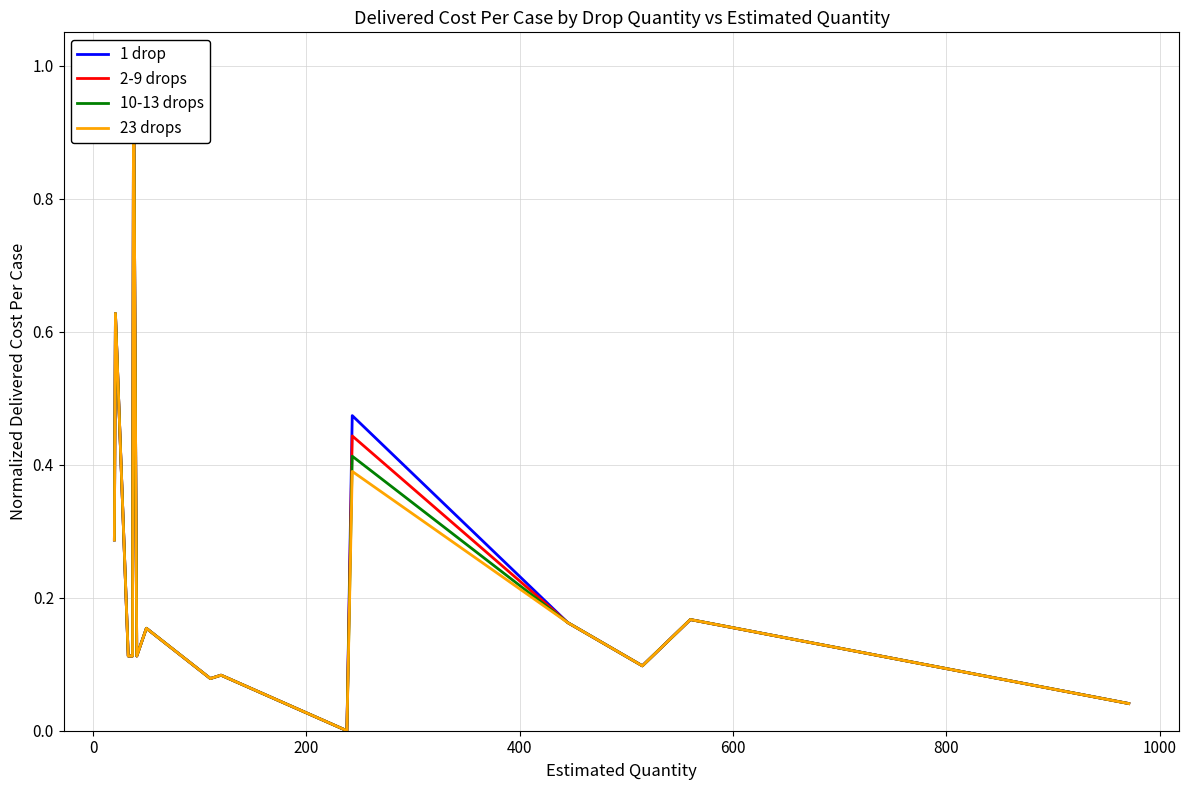

How many times do 1 drop and 23 drops cross each other?

4